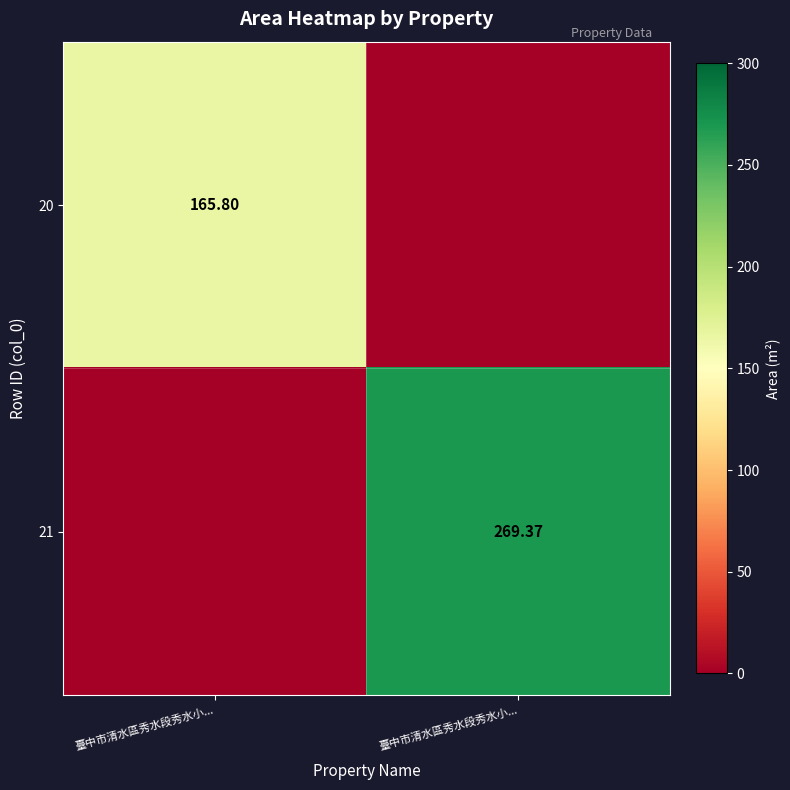

How many data points in 20 are less than 165?

1